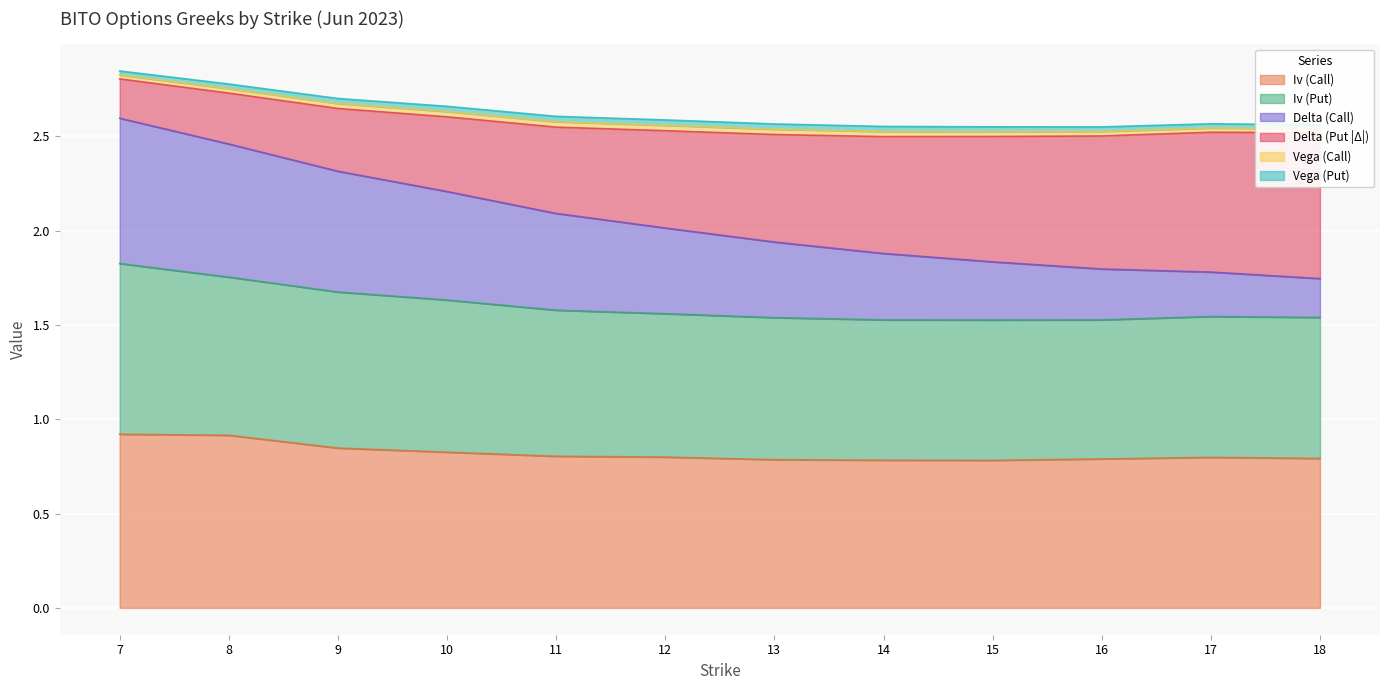

The iv_put series shows 0.9 at 9. True or false?

False